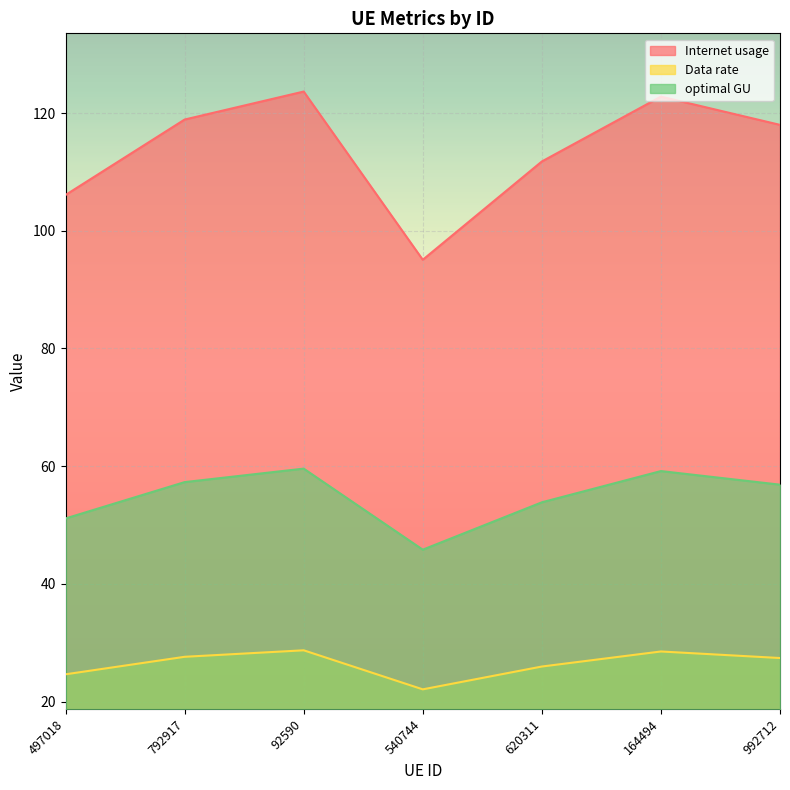

Rank the series at 992712 from lowest to highest value.

Data rate, optimal GU, Internet usage